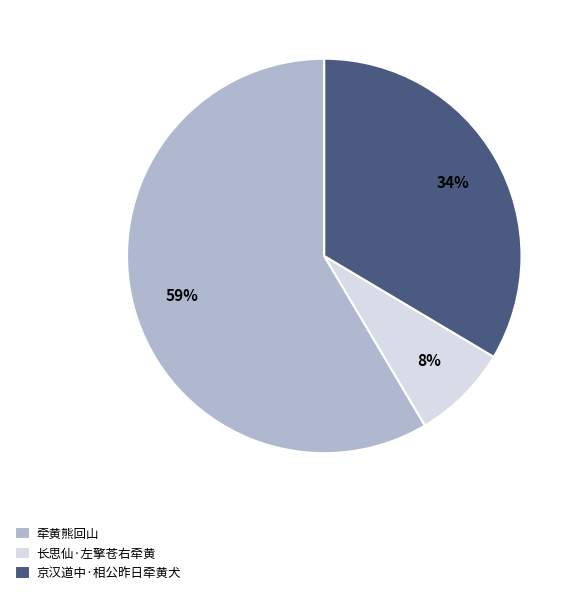

Approximately how many times larger is the value at 牵黄熊回山 compared to 京汉道中·相公昨日牵黄犬?

1.7